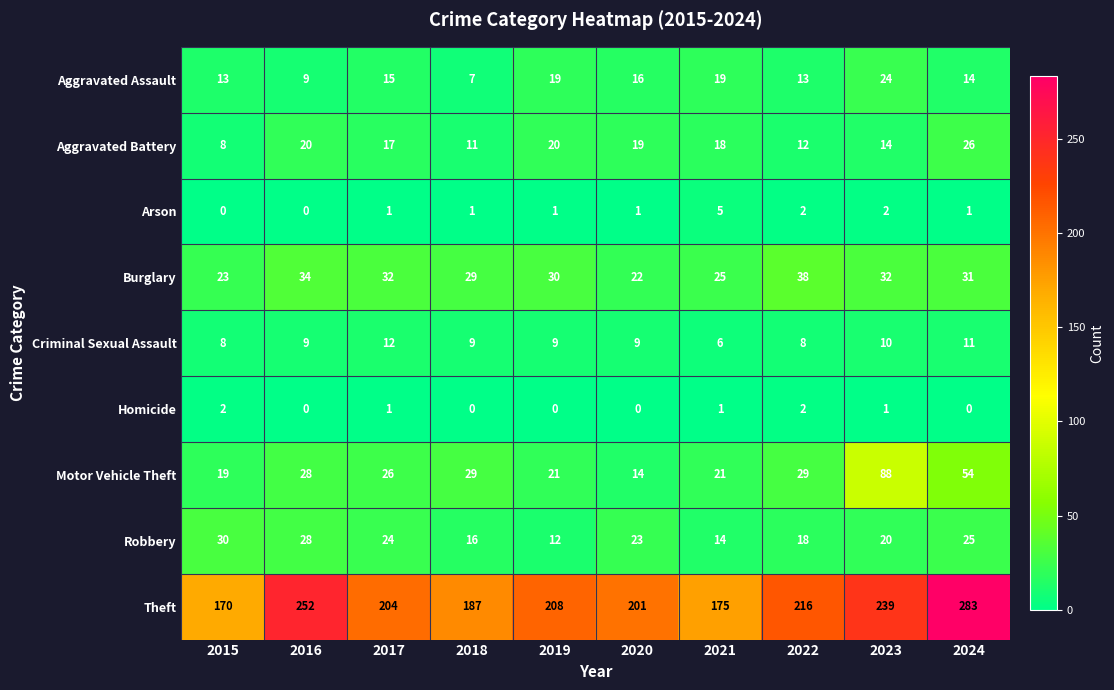

Read the Theft value at 2024, to the nearest 10.

280